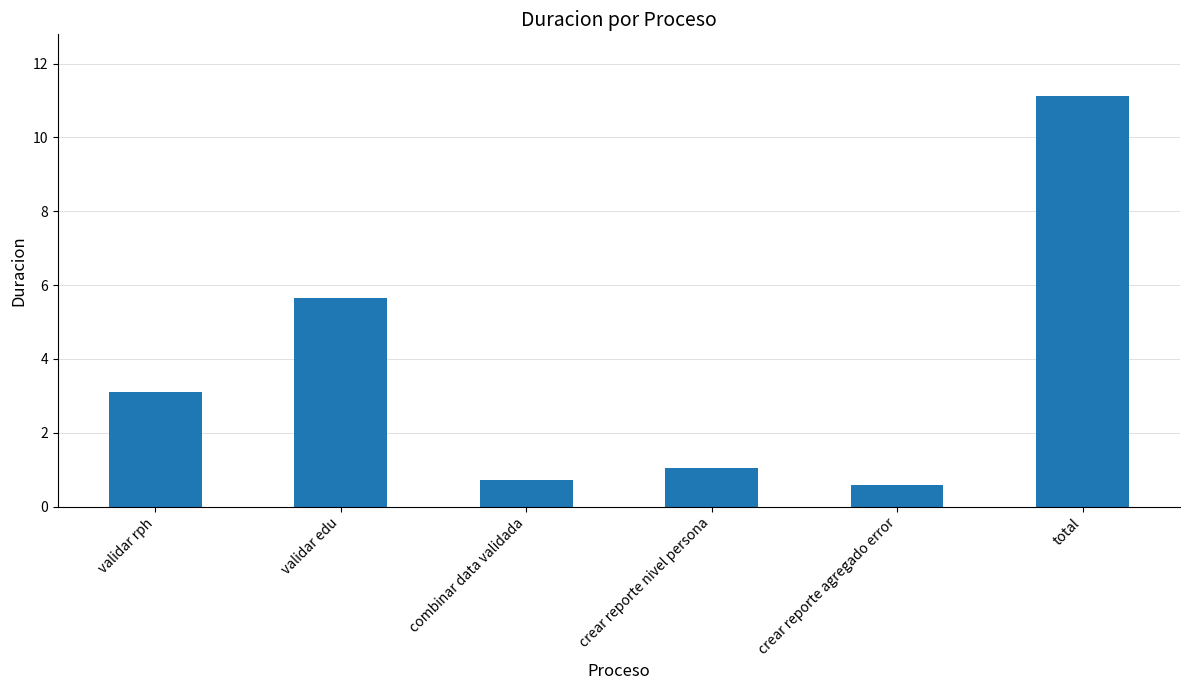

What is the sum of all values?

22.2